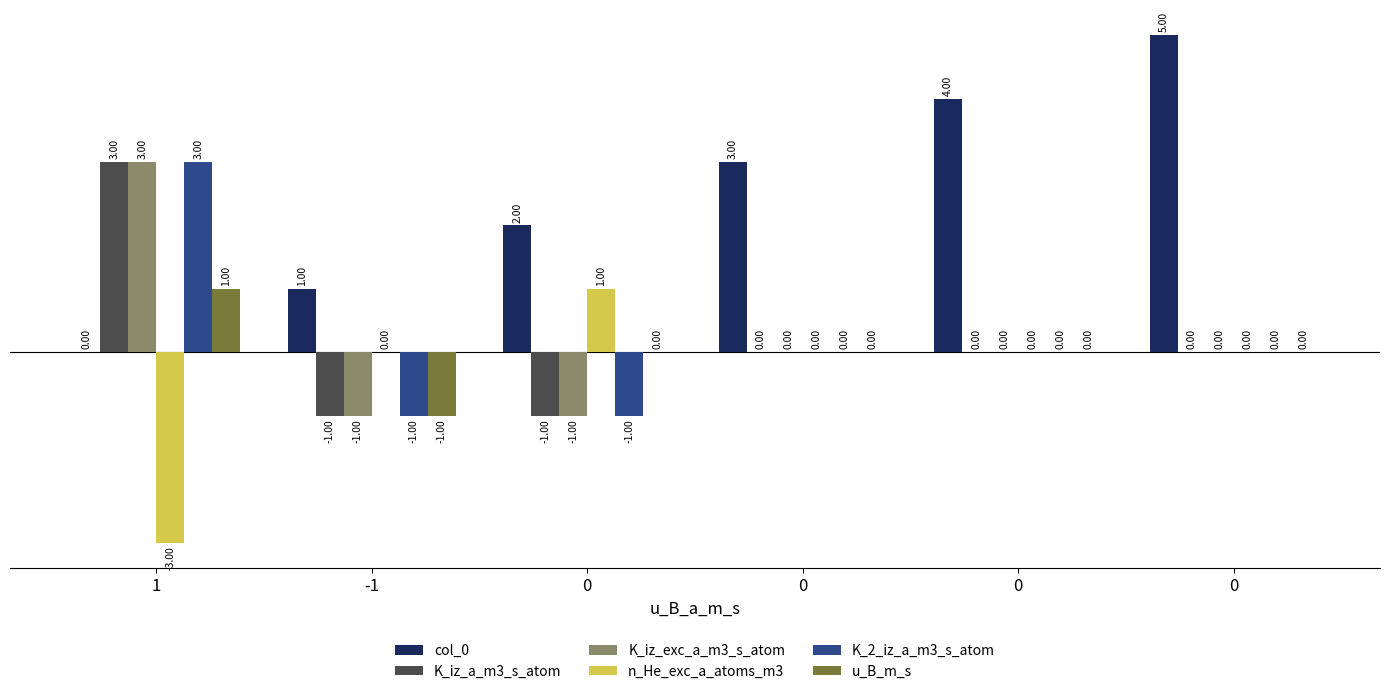

Reading left to right, extract all data points from this chart.

col_0: 1=0	-1=1	0=2	0=3	0=4	0=5
K_iz_a_m3_s_atom: 1=3	-1=-1	0=-1	0=0	0=0	0=0
K_iz_exc_a_m3_s_atom: 1=3	-1=-1	0=-1	0=0	0=0	0=0
n_He_exc_a_atoms_m3: 1=-3	-1=0	0=1	0=0	0=0	0=0
K_2_iz_a_m3_s_atom: 1=3	-1=-1	0=-1	0=0	0=0	0=0
u_B_m_s: 1=1	-1=-1	0=0	0=0	0=0	0=0